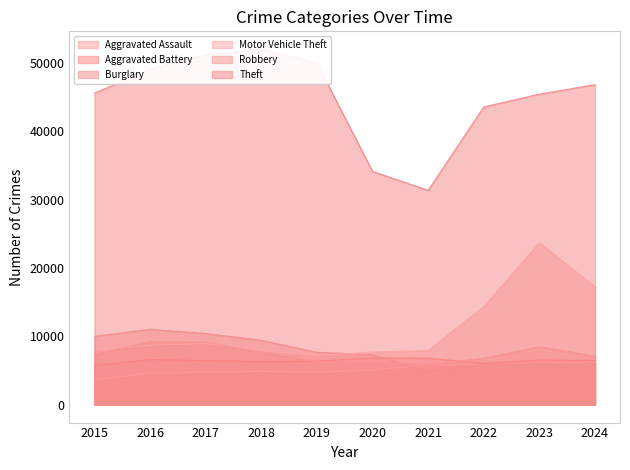

What is the sum of the Theft values at 2019 and 2024?

96771